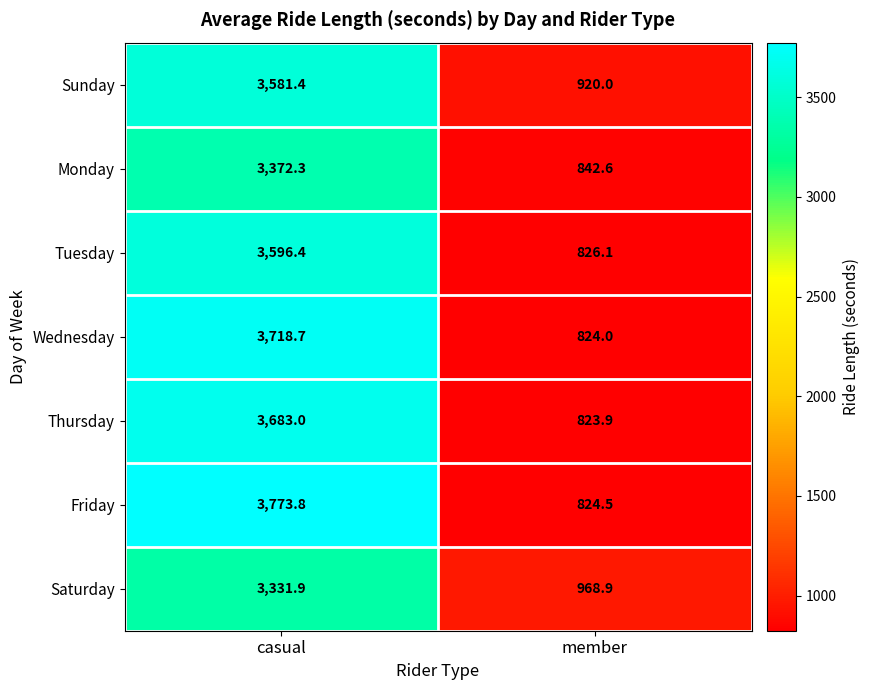

What value does the Wednesday series have at casual?

3718.7